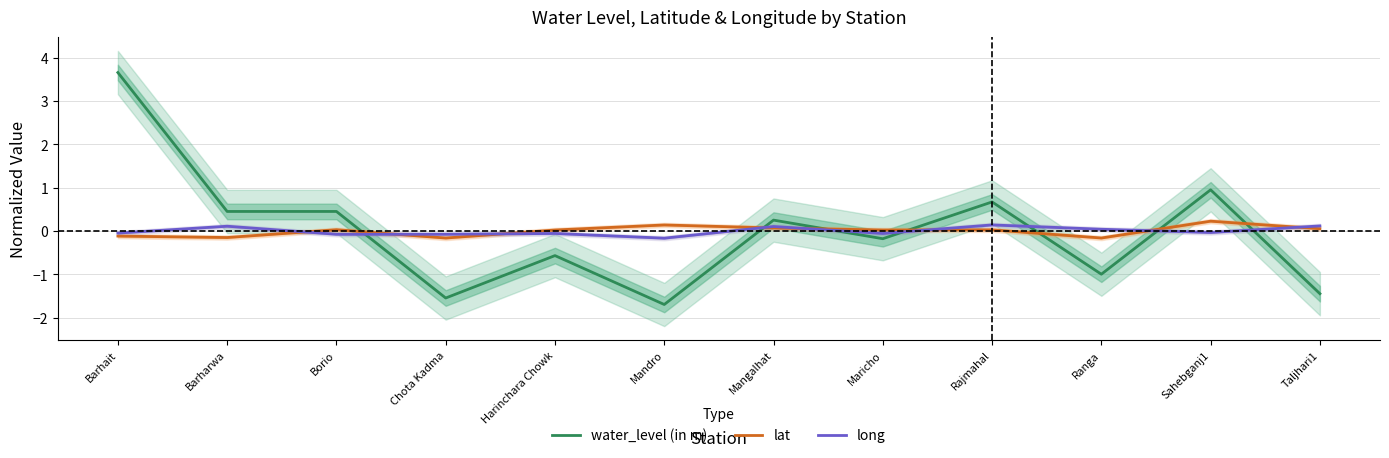

At which category is the sum across all series the highest?

Barhait